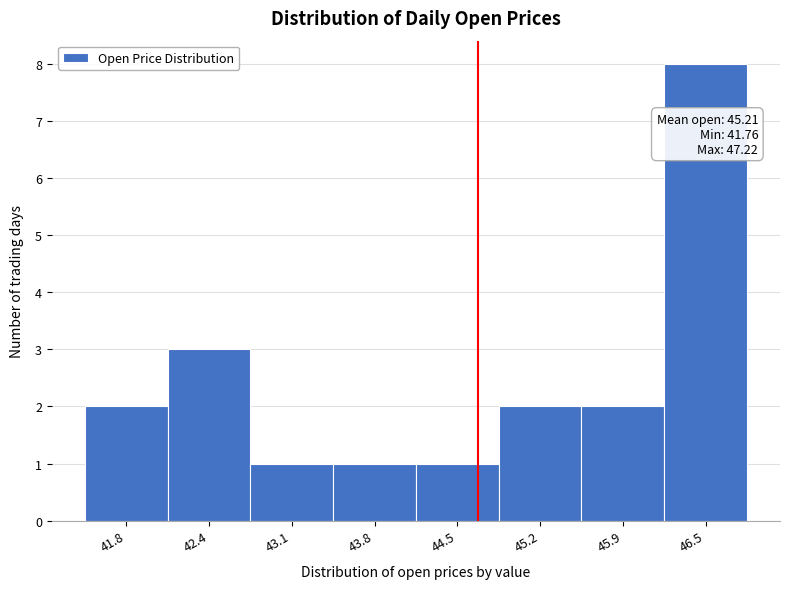

Reading right to left, list all the values displayed in this chart.

8	2	2	1	1	1	3	2